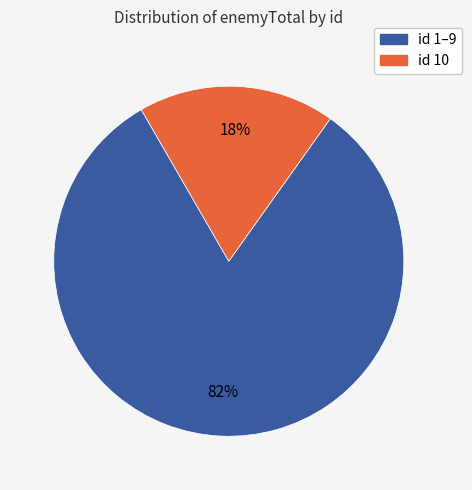

Is there any slice that represents more than half of the pie?

Yes